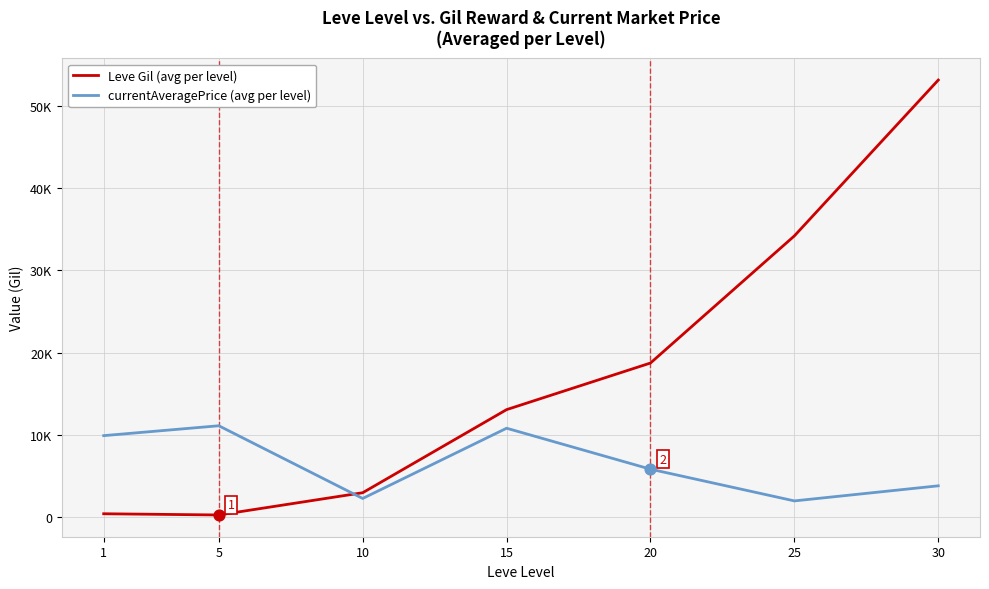

What is the total value across all series at 20?

24502.3